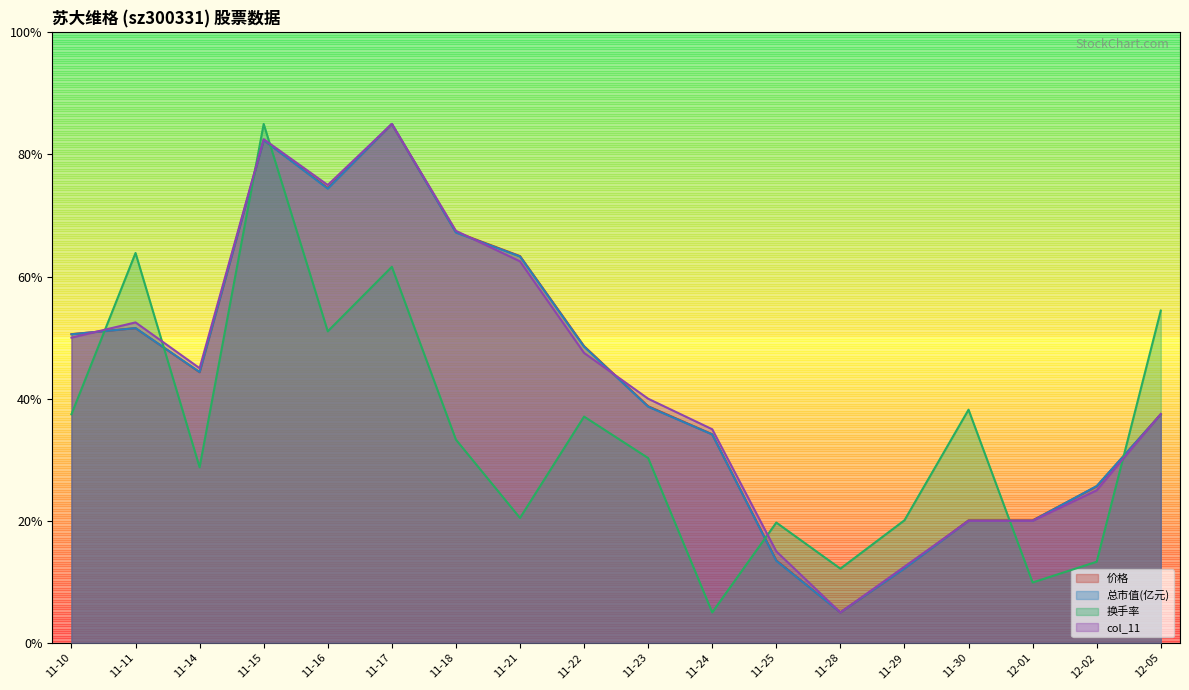

What is the greatest value displayed?

85.0